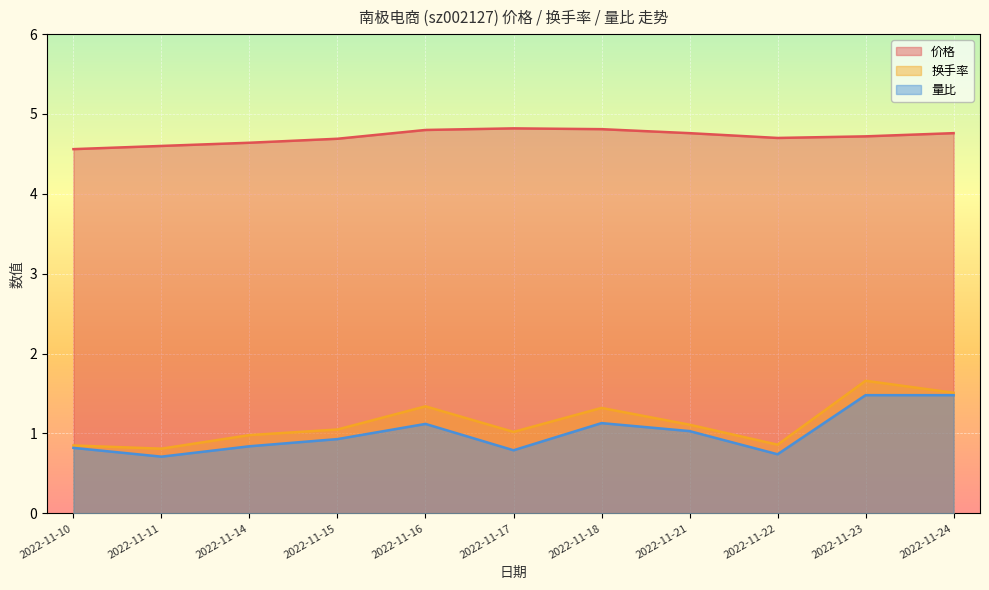

What is the difference between the 量比 values at 2022-11-15 and 2022-11-18?

0.2